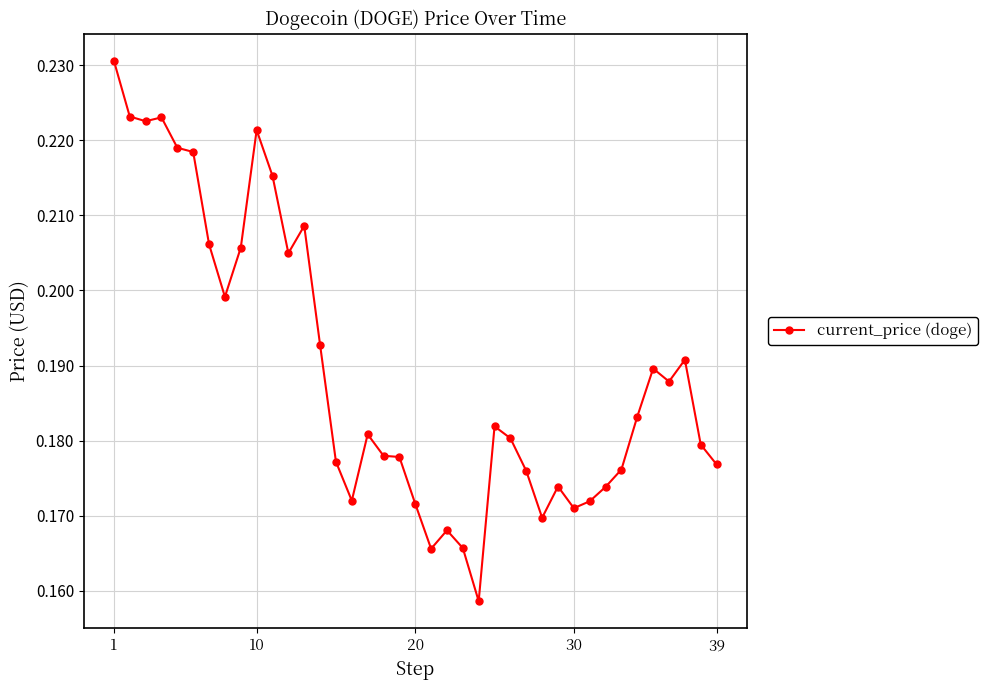

True or false: the data has more than 2 interior local peaks.

True